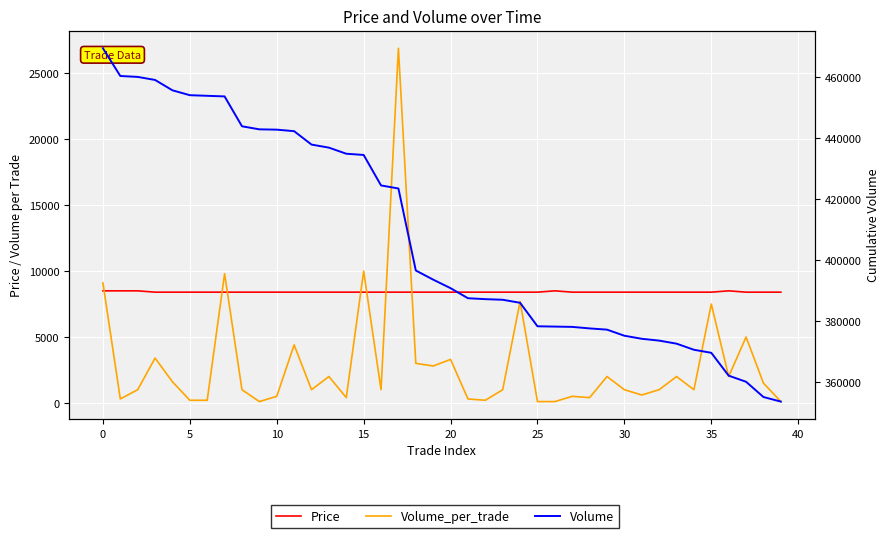

Between 23 and 11, which is larger?

23